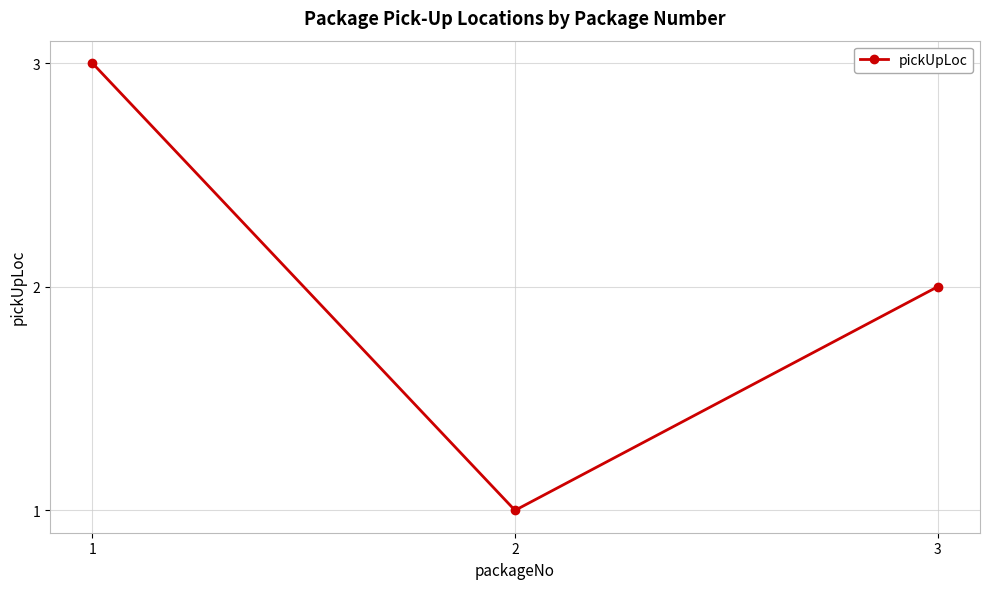

What is the greatest value displayed?

3